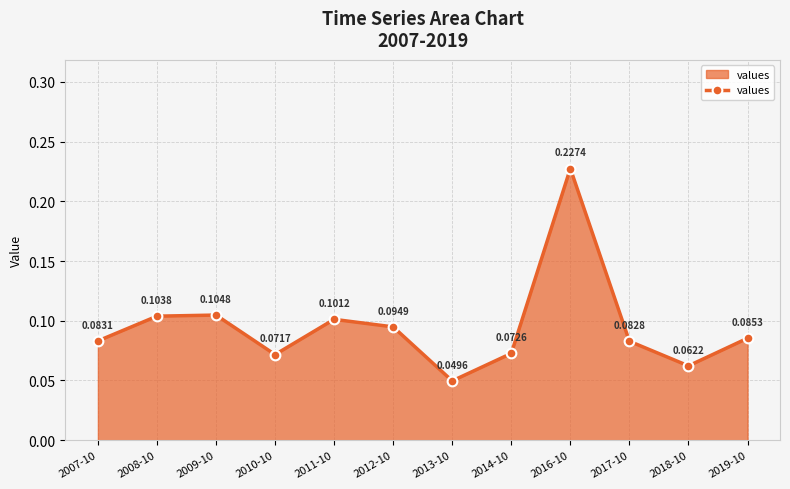

List the labels in order of value, smallest first.

2013-10, 2018-10, 2010-10, 2014-10, 2017-10, 2007-10, 2019-10, 2012-10, 2011-10, 2008-10, 2009-10, 2016-10